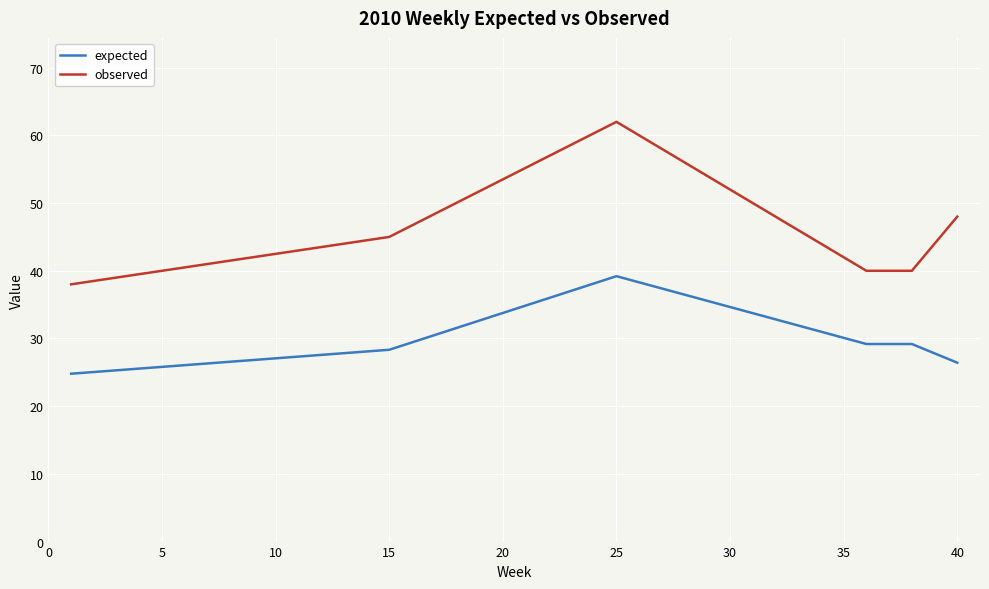

What is the difference between the second highest and second lowest values in the expected series?

2.8